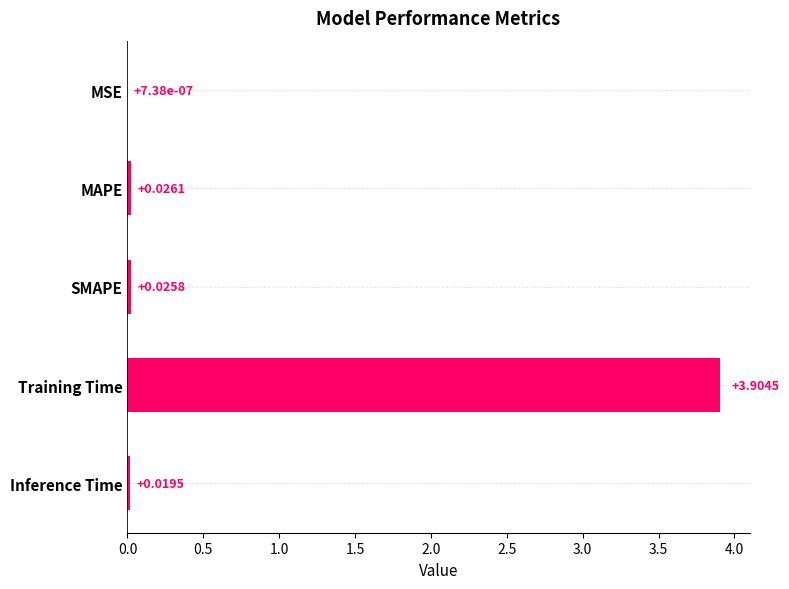

Which has a higher value, MSE or Training Time?

Training Time